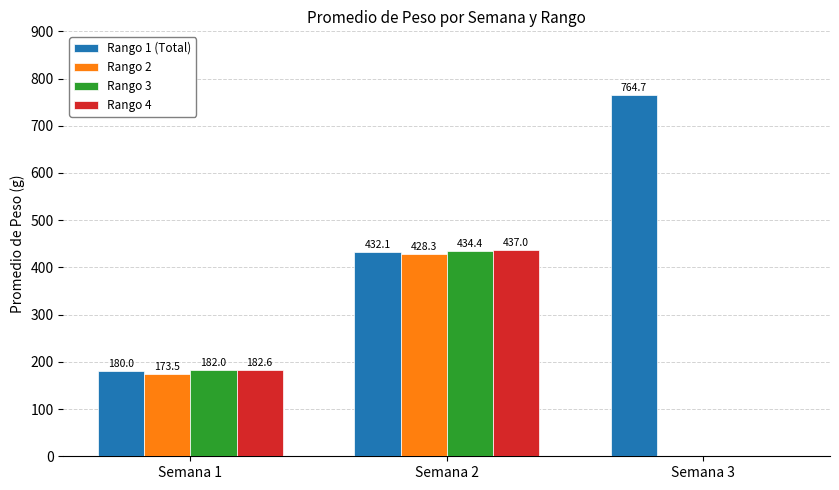

Where does the Rango 4 series first go above 182?

Semana 1